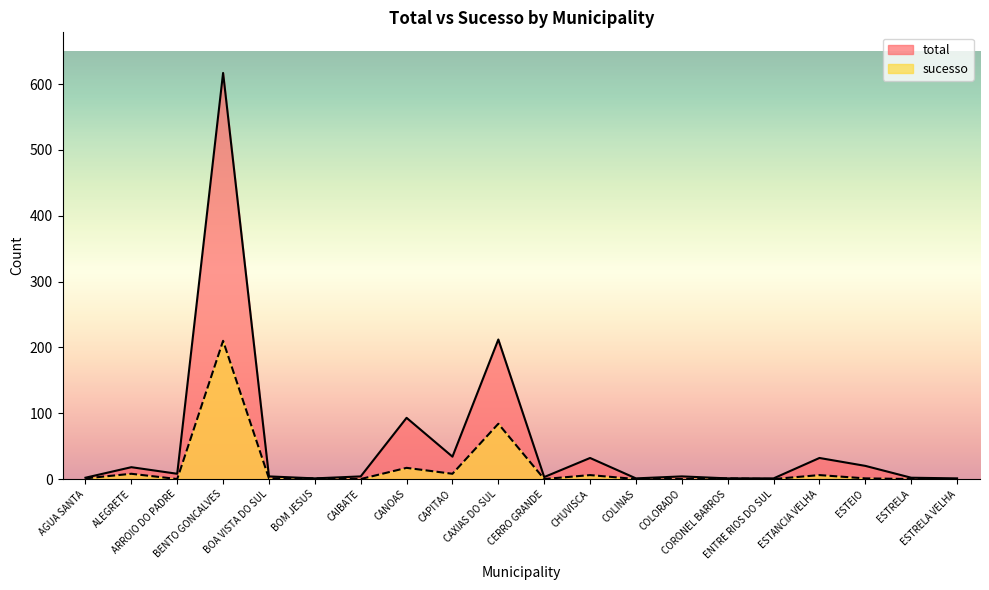

Rank the series by their maximum value, from lowest to highest.

sucesso, total